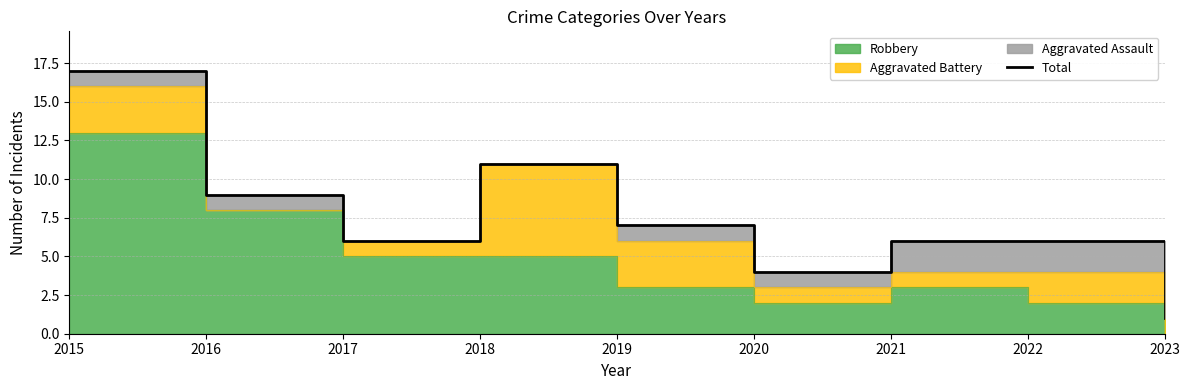

True or false: the data shows 1 at 2021.

False